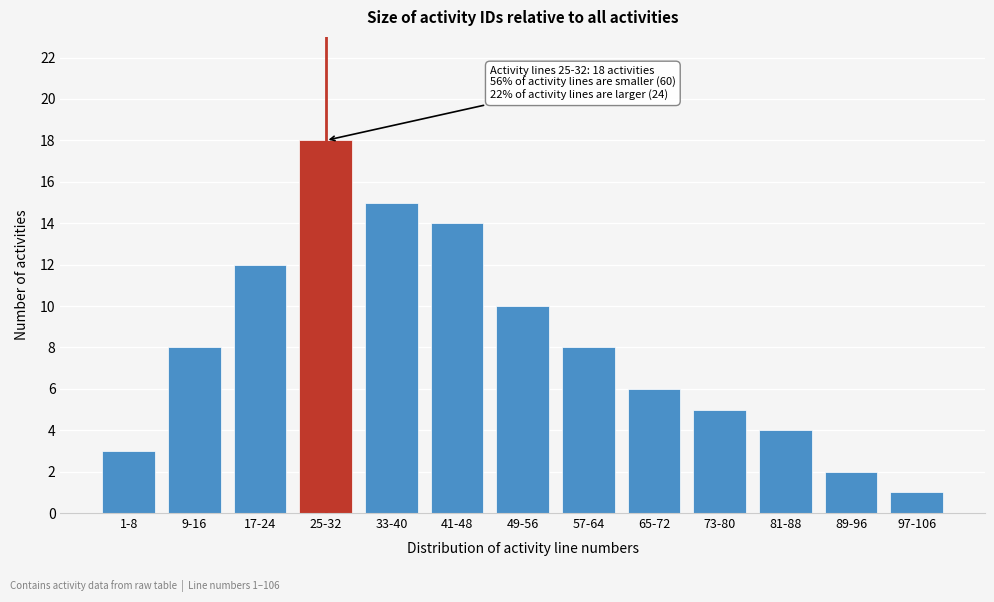

Reading left to right, list all the values displayed in this chart.

3	8	12	18	15	14	10	8	6	5	4	2	1